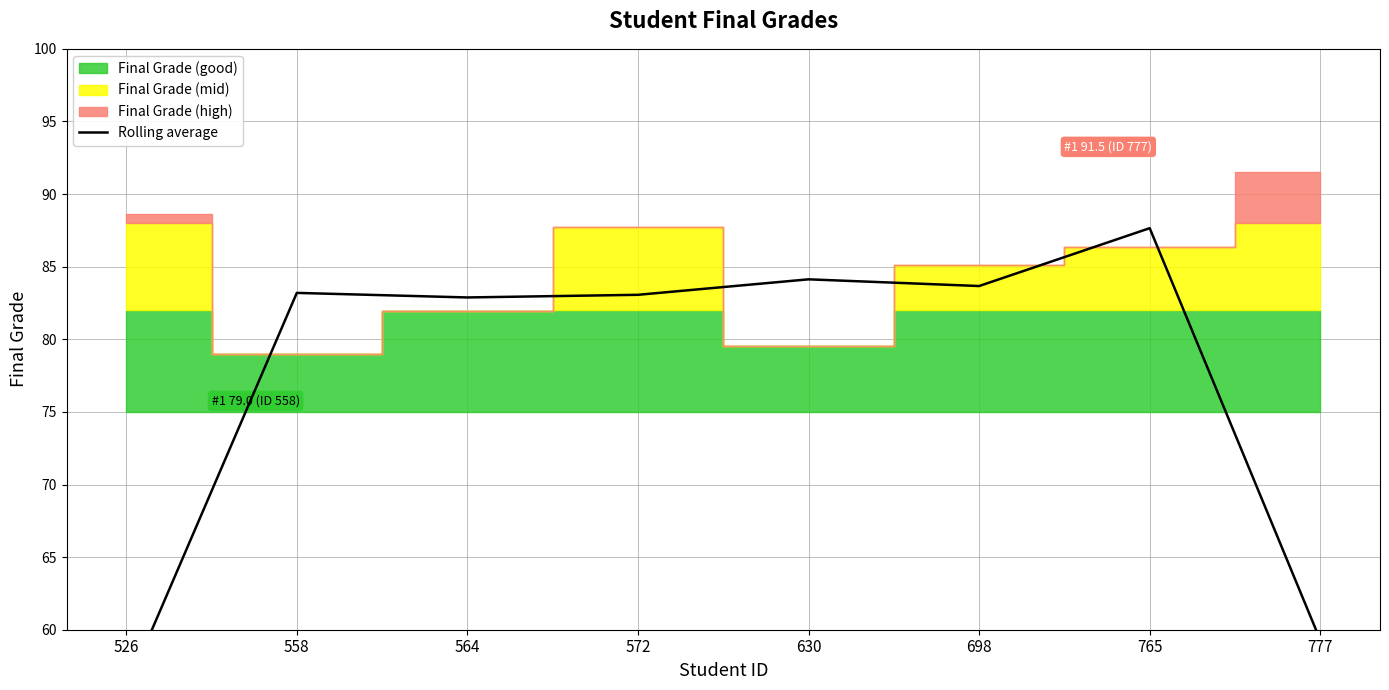

How many categories are shown in the chart?

8